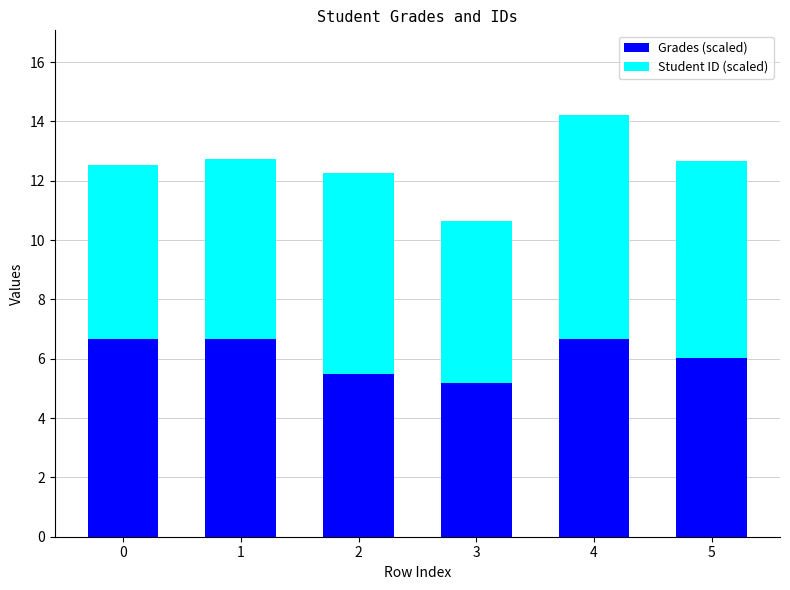

At which label is Grades (scaled) closest to 5?

3